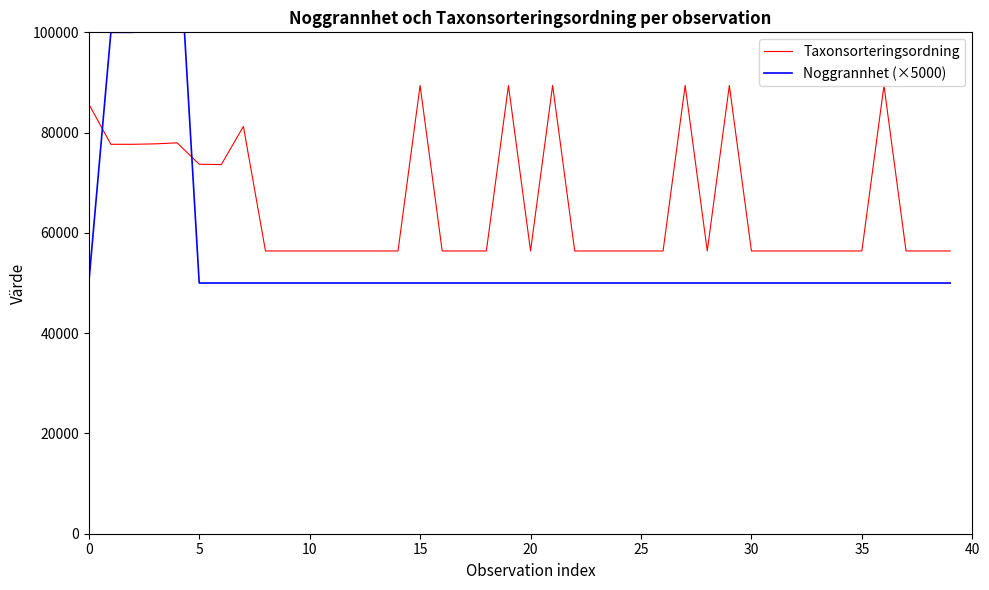

True or false: Taxonsorteringsordning has a value of 129949 at 36.

False